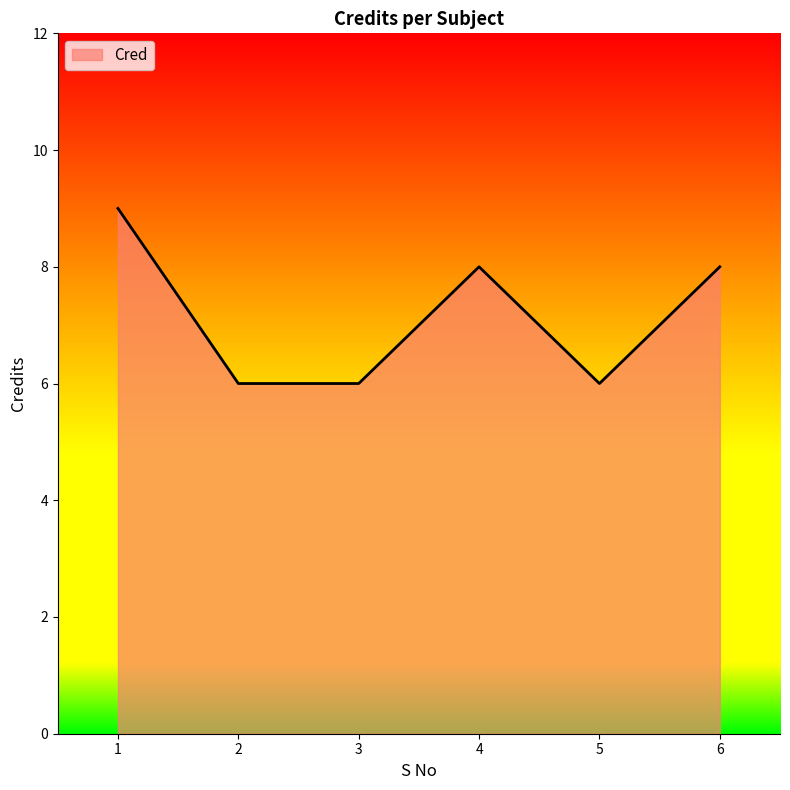

Read the value at 2.

6